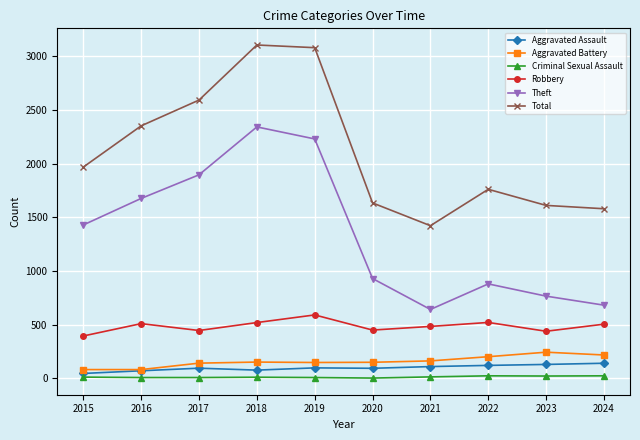

True or false: Total and Criminal Sexual Assault intersect in this chart.

False